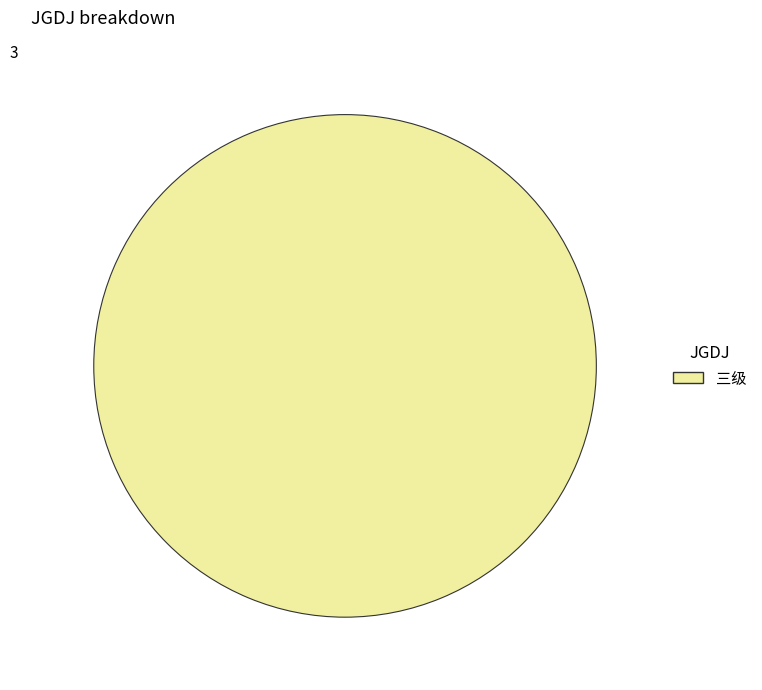

Count the number of slices in the pie.

1